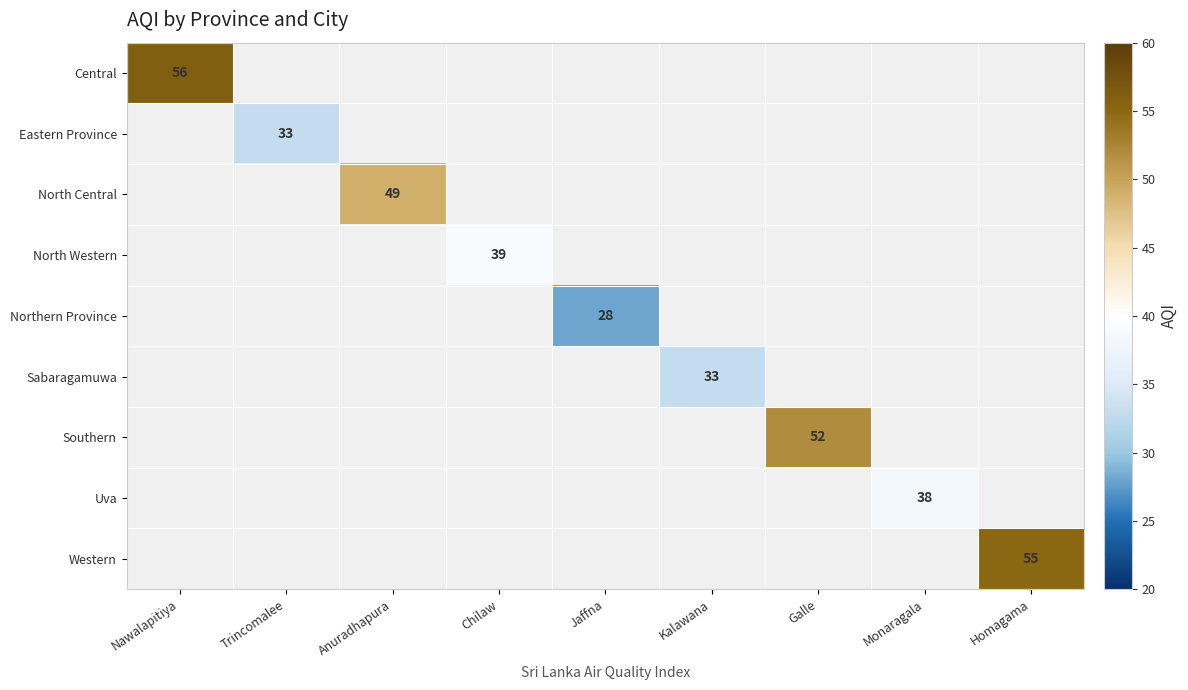

The North Central series shows 64 at Anuradhapura. True or false?

False